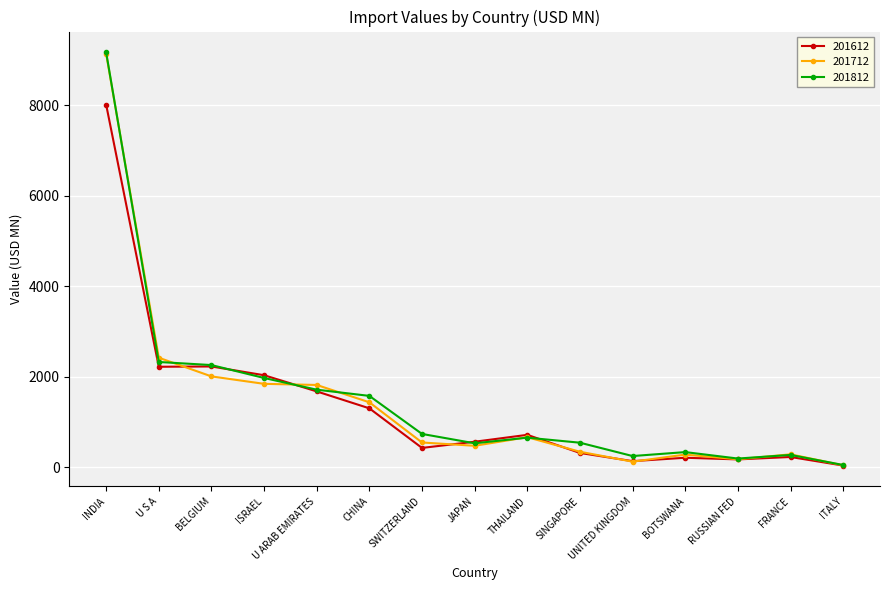

What position from the left is ITALY?

15